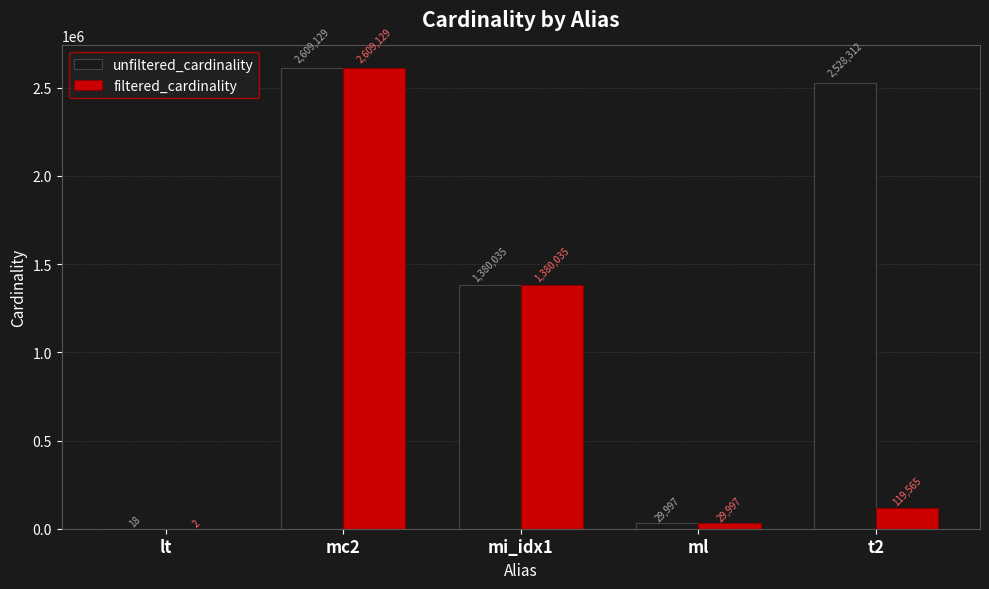

Which series changed the most between mi_idx1 and t2?

filtered_cardinality